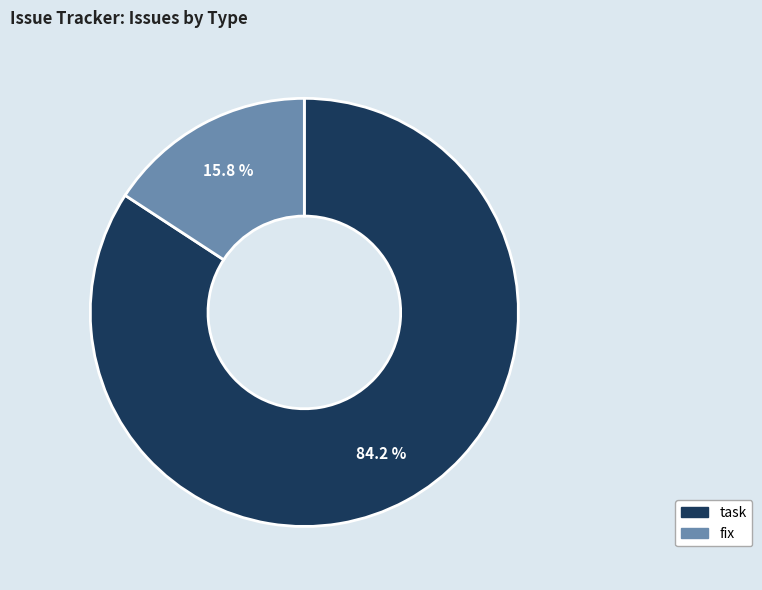

What percentage is the fix slice, to the nearest percent?

16%